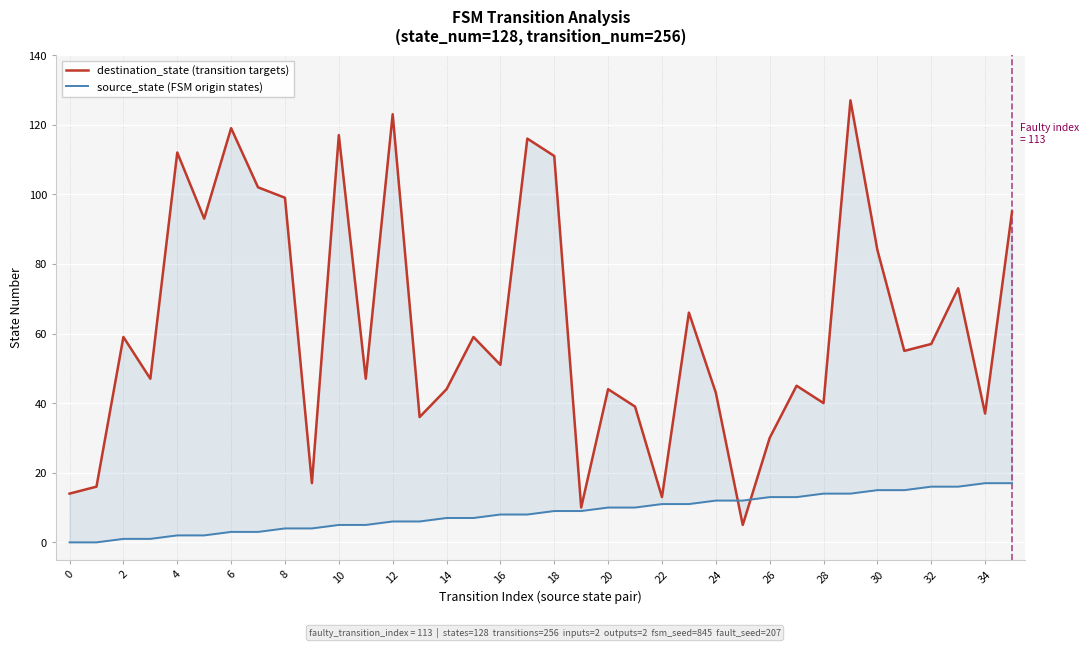

How many interior local valleys does the destination_state (transition targets) series have?

12